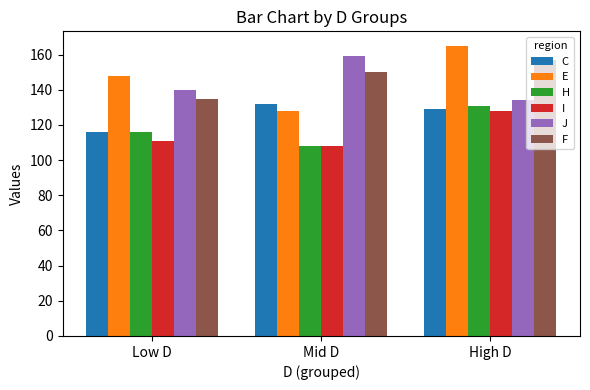

Which series has the largest range (max minus min)?

E